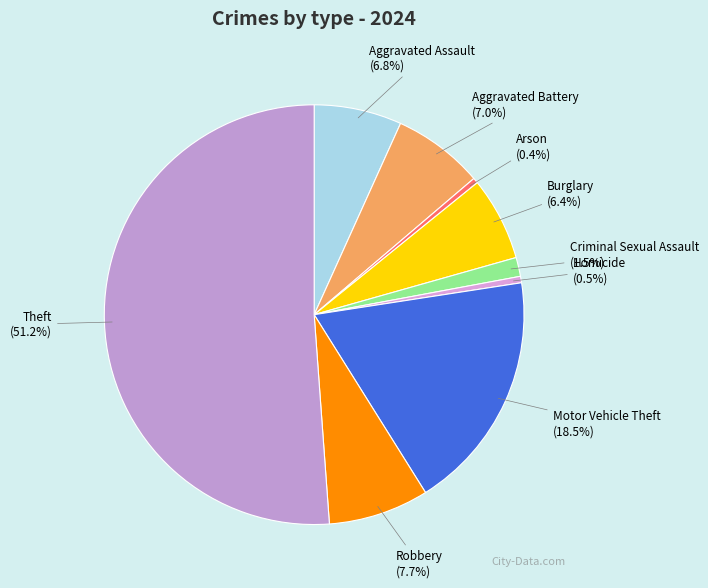

How many slices are in this pie chart?

9